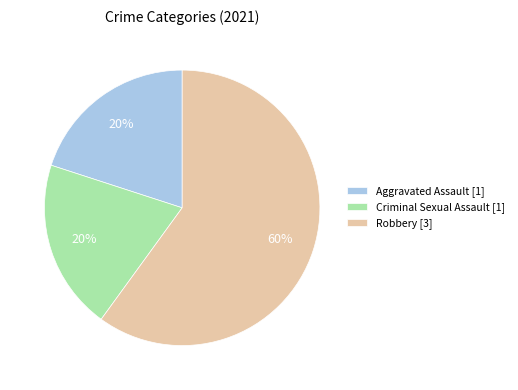

The Criminal Sexual Assault [1] slice represents 9% of the pie. True or false?

False